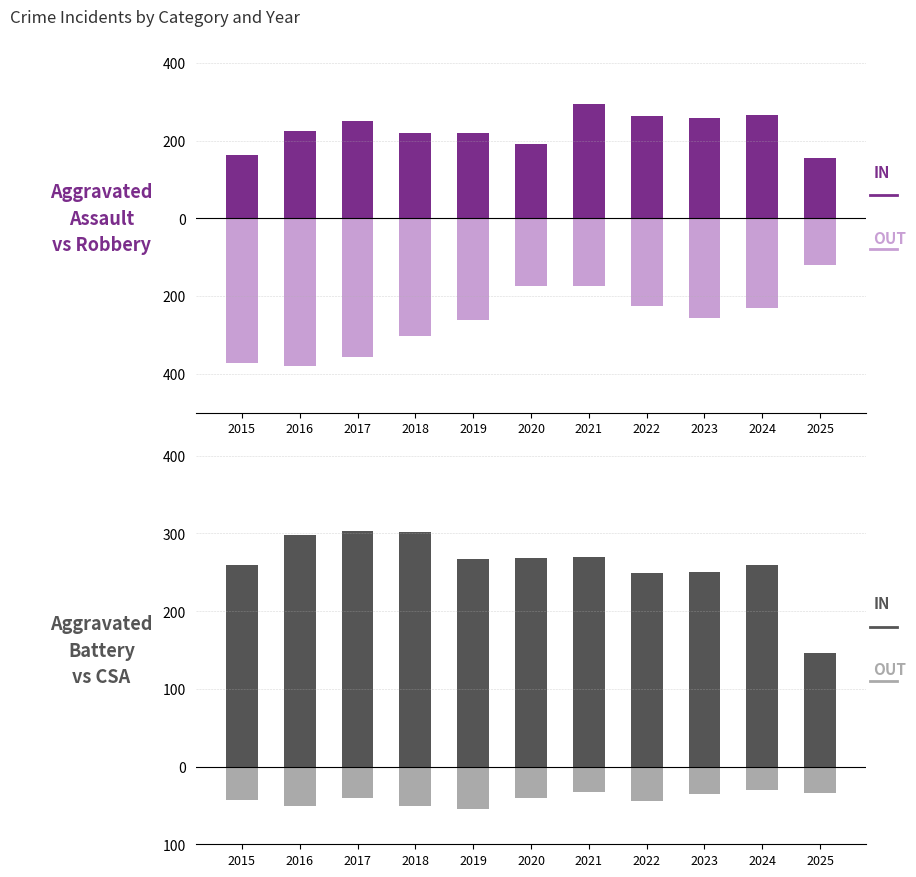

Is it true that Aggravated Battery equals 144 at 2015?

False